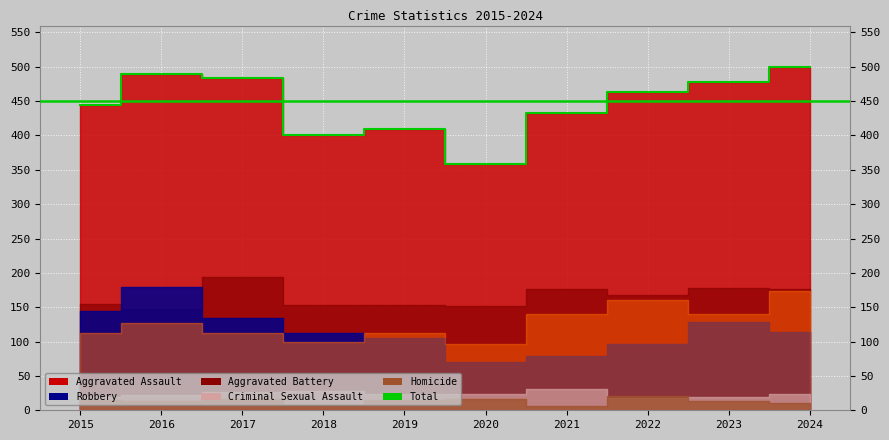

The chart shows a value of 490 at 2016. True or false?

True